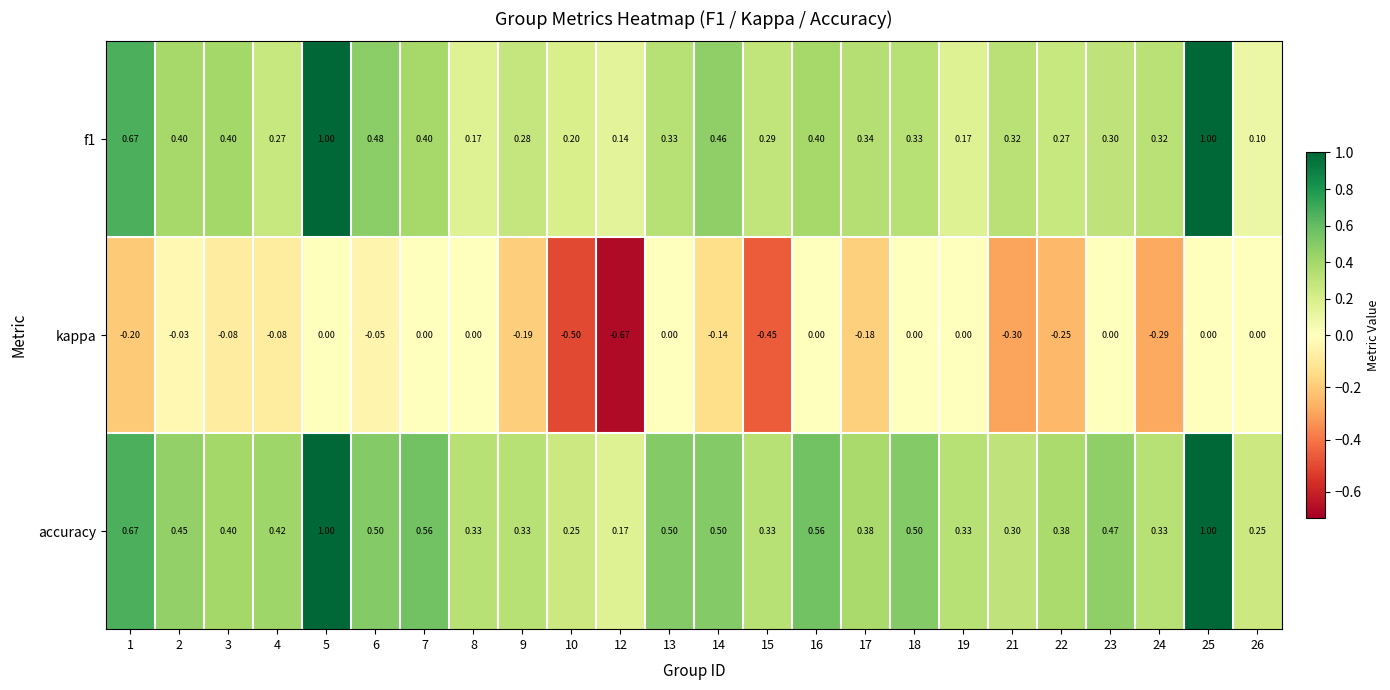

Which series changed the most between 4 and 21?

kappa